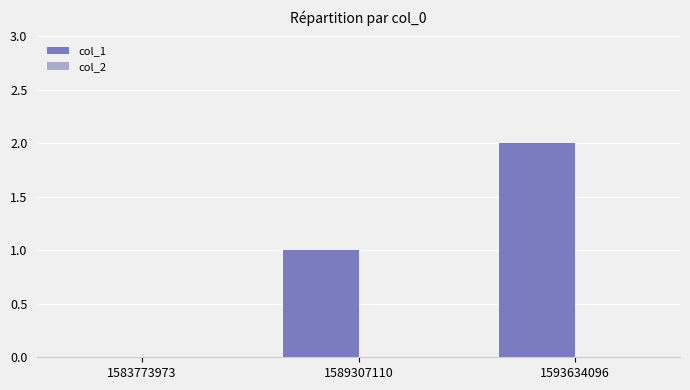

What is the sum of all values?

3